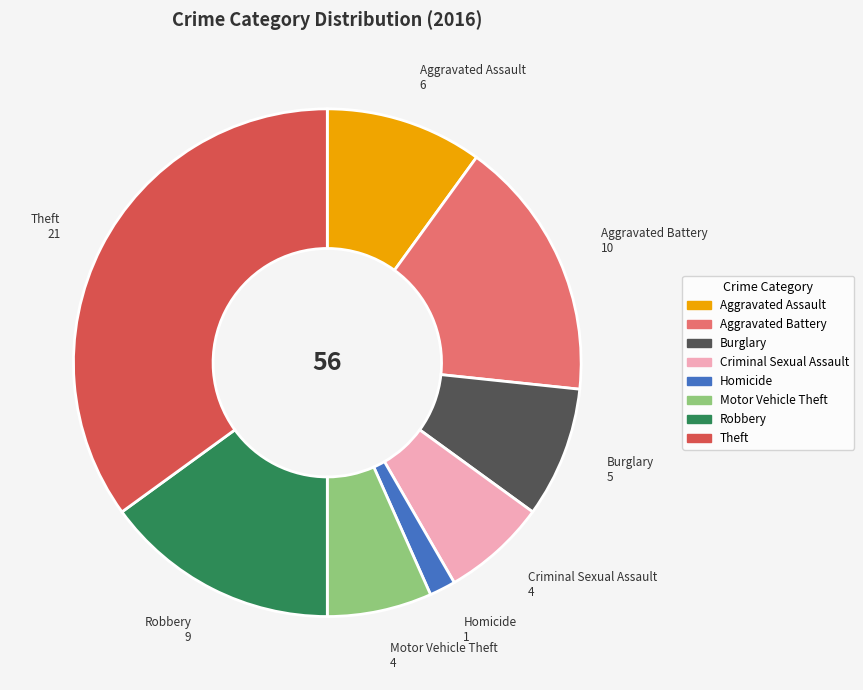

What is the largest slice in the pie chart?

Theft